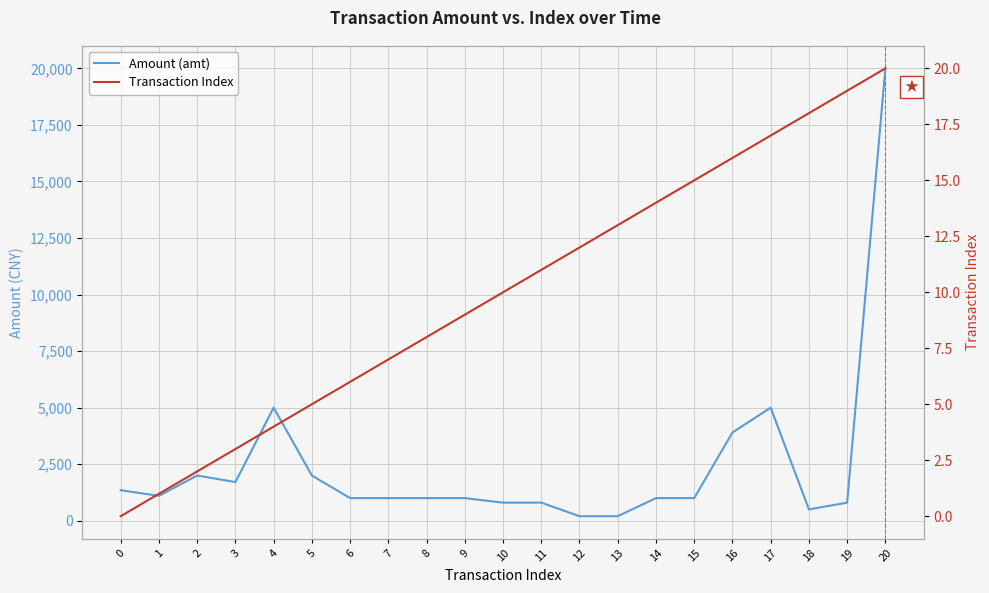

What value does the Transaction Index series have at 5, to the nearest 5?

5